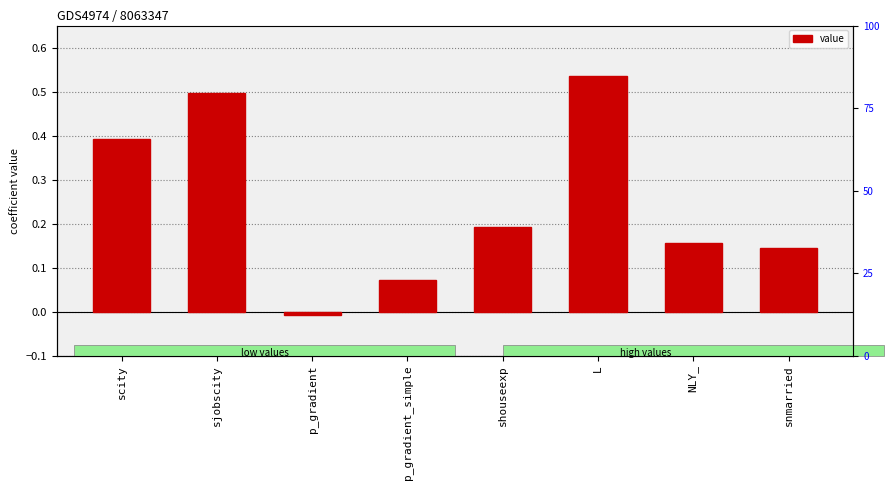

How many values are above zero?

7